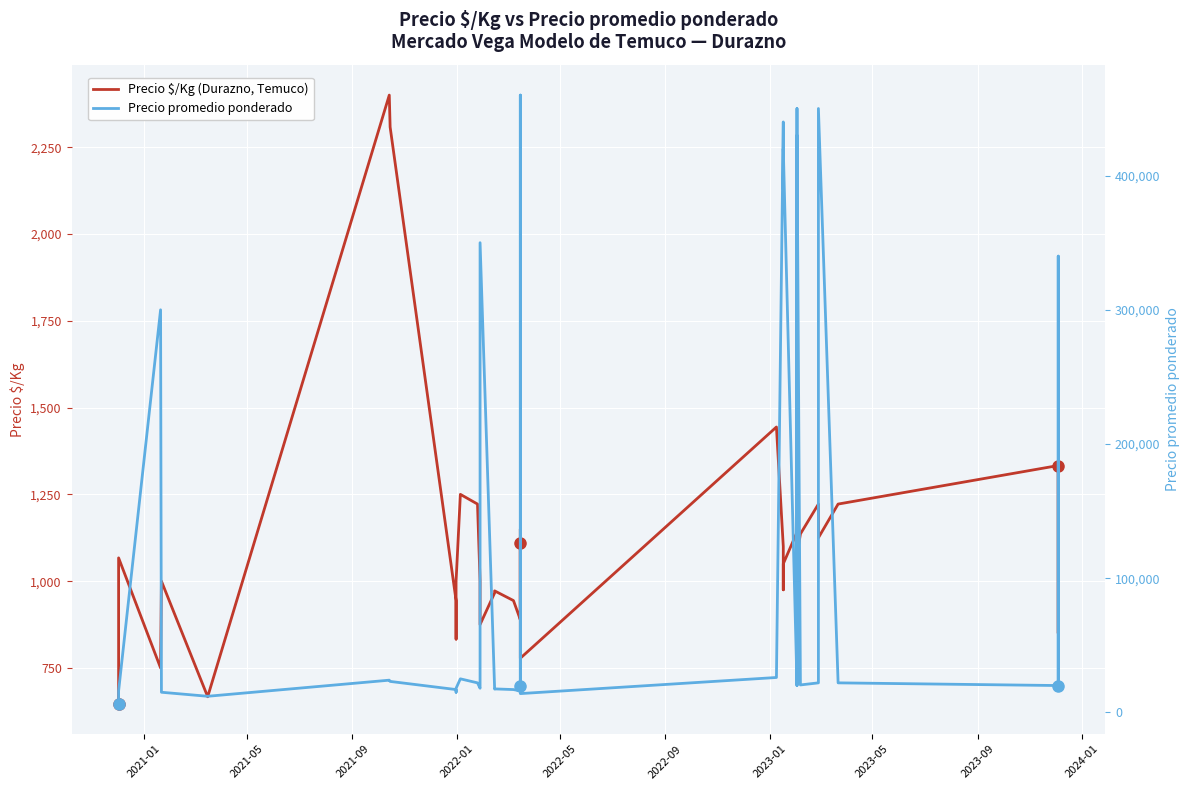

How many values in the Precio $/Kg (Durazno, Temuco) series exceed 1067?

19